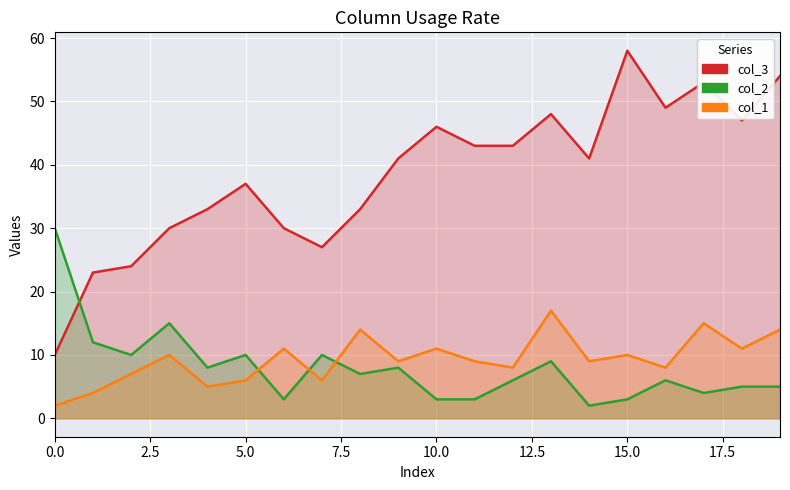

What position from the left is 9?

10